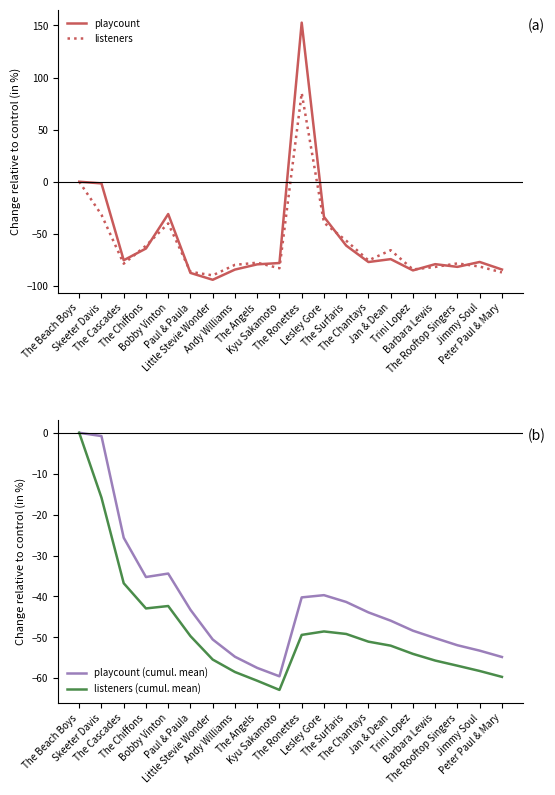

How many values in the listeners series exceed -77?

9